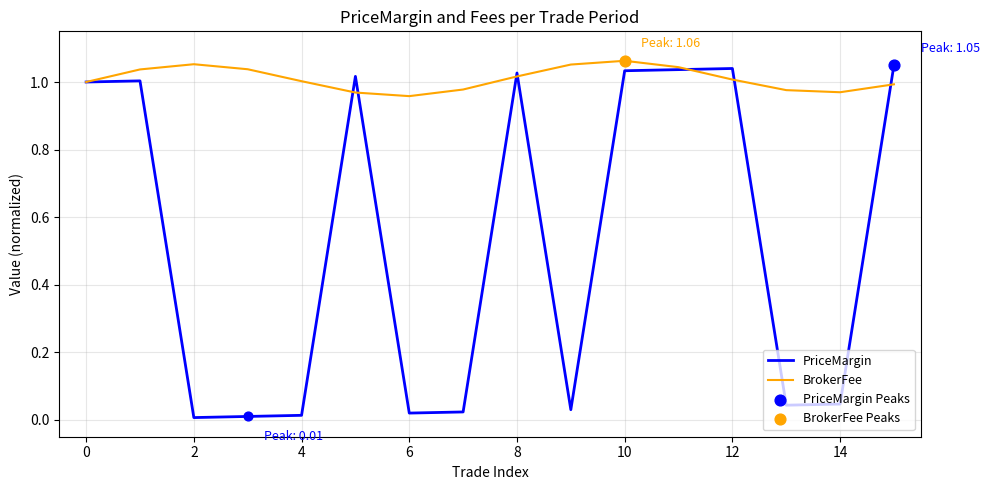

Which series has the largest total across all categories?

BrokerFee